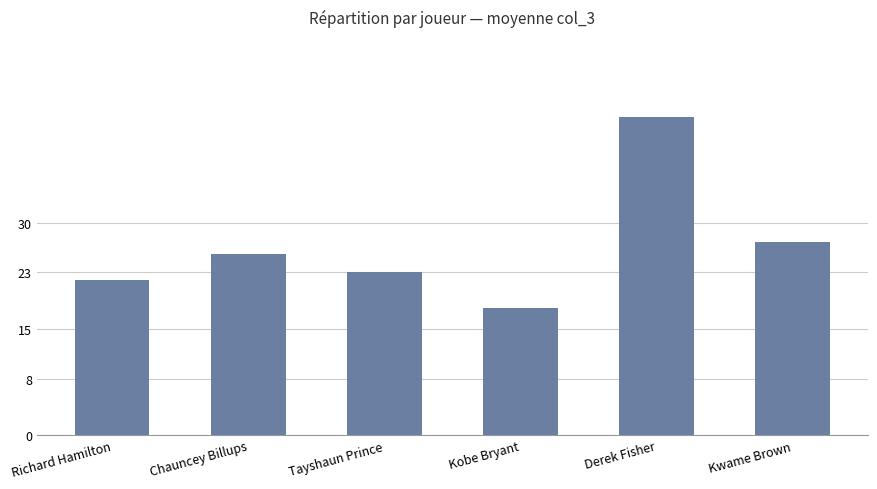

Are the bars grouped side by side (vs. stacked)?

No